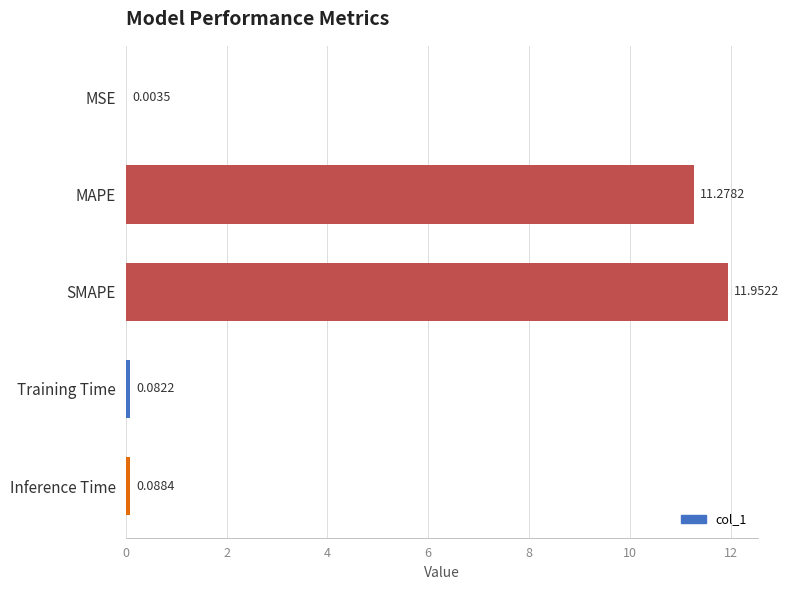

Which label corresponds to the largest value in the chart?

SMAPE